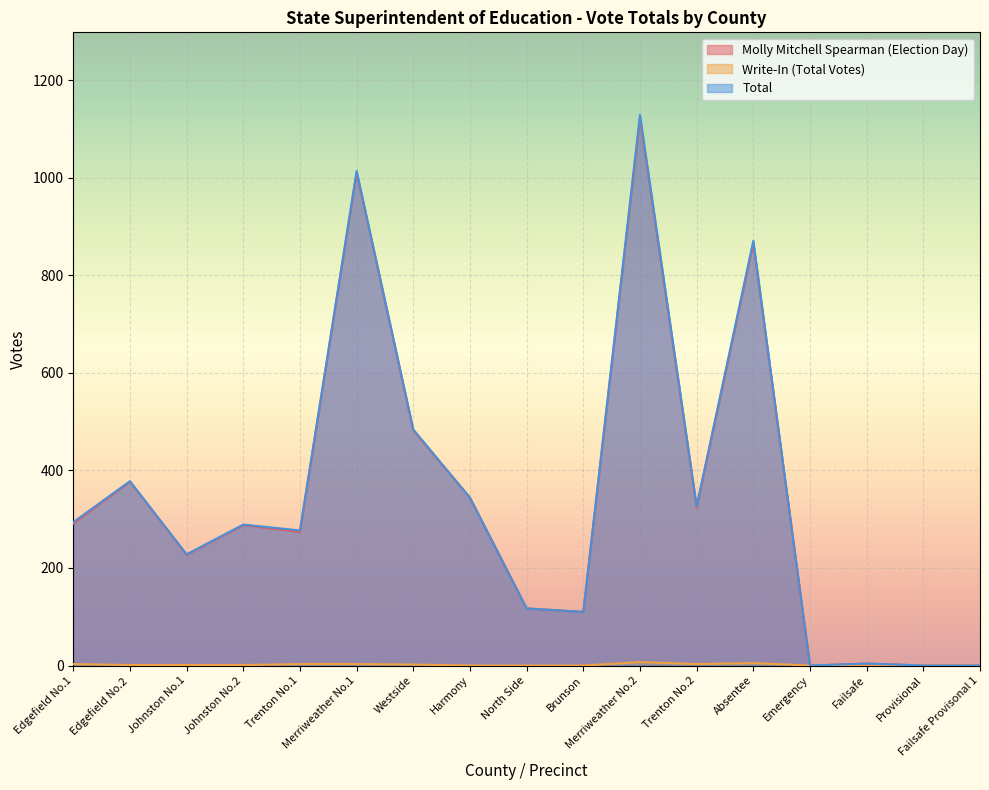

True or false: Write-In (Total Votes) has more than 2 interior local peaks.

False